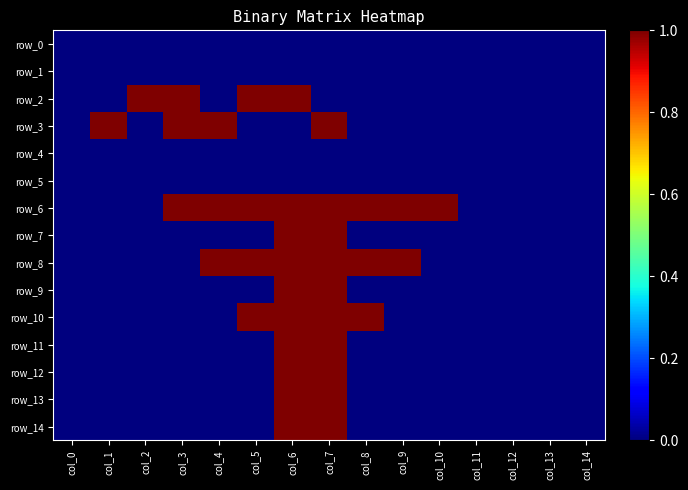

At how many categories does at least one series exceed 0?

10